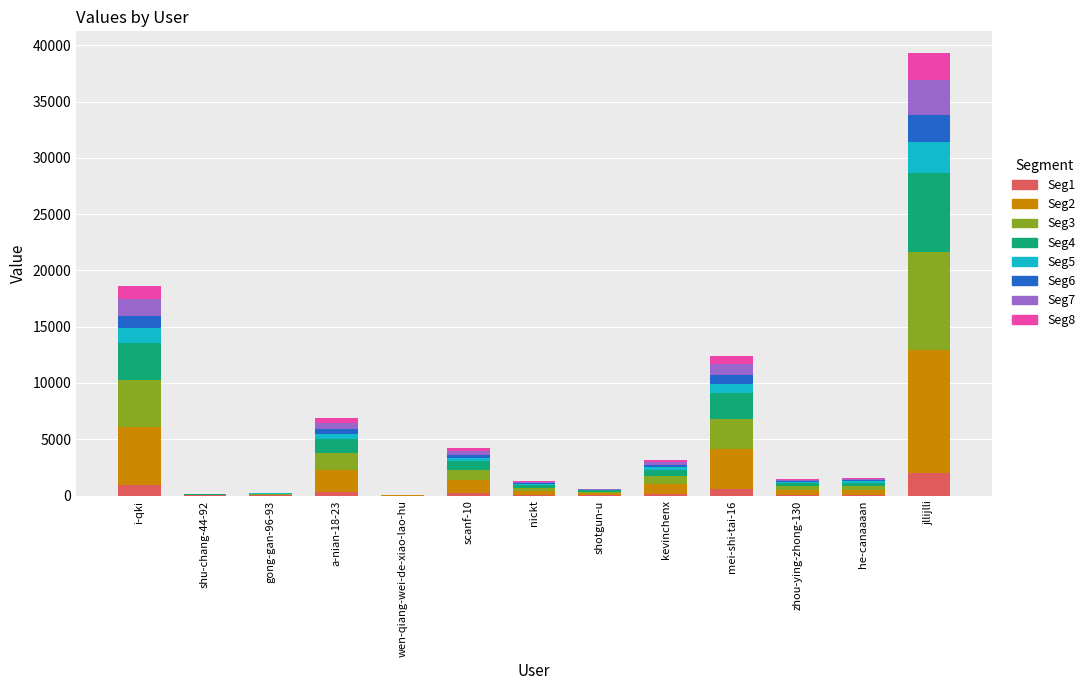

What is the sum of all Seg1 values?

4497.1